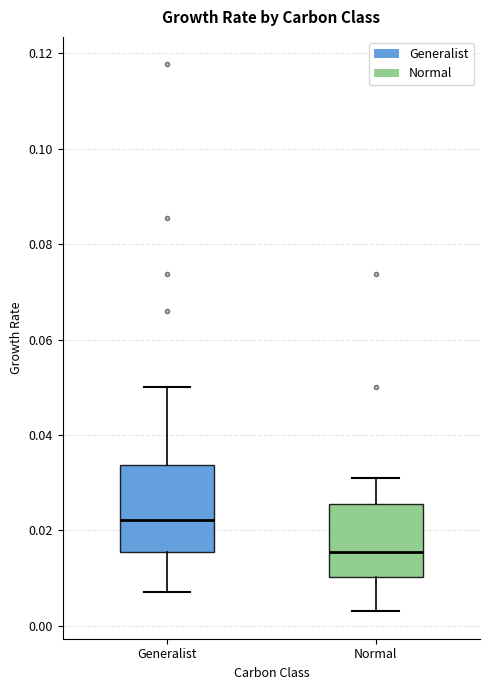

Which box's median line is the lowest?

Normal